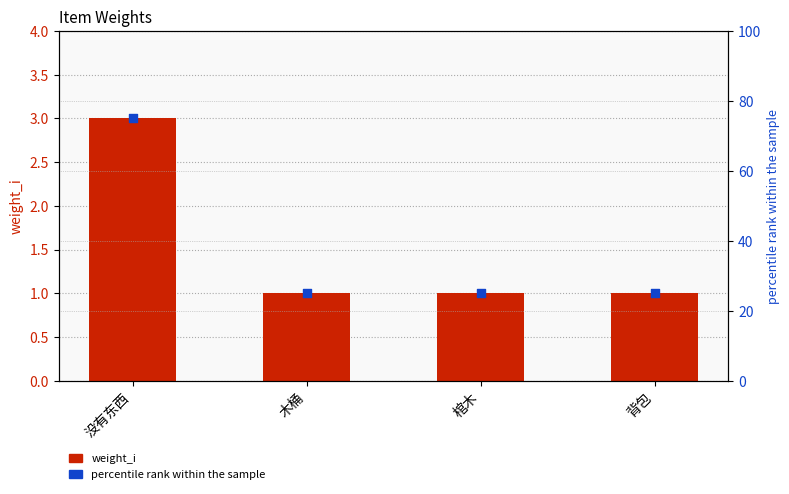

Is the value of percentile rank within the sample at 棺木 greater than the value of weight_i at 背包?

Yes